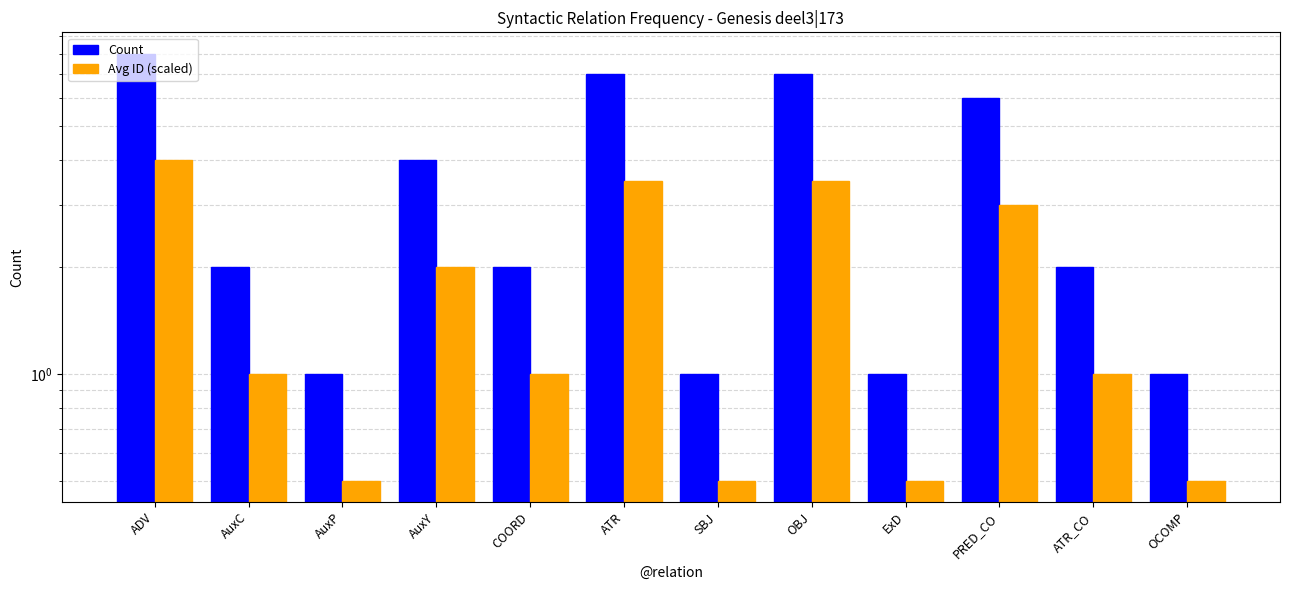

Which category has the highest value across all series?

ADV